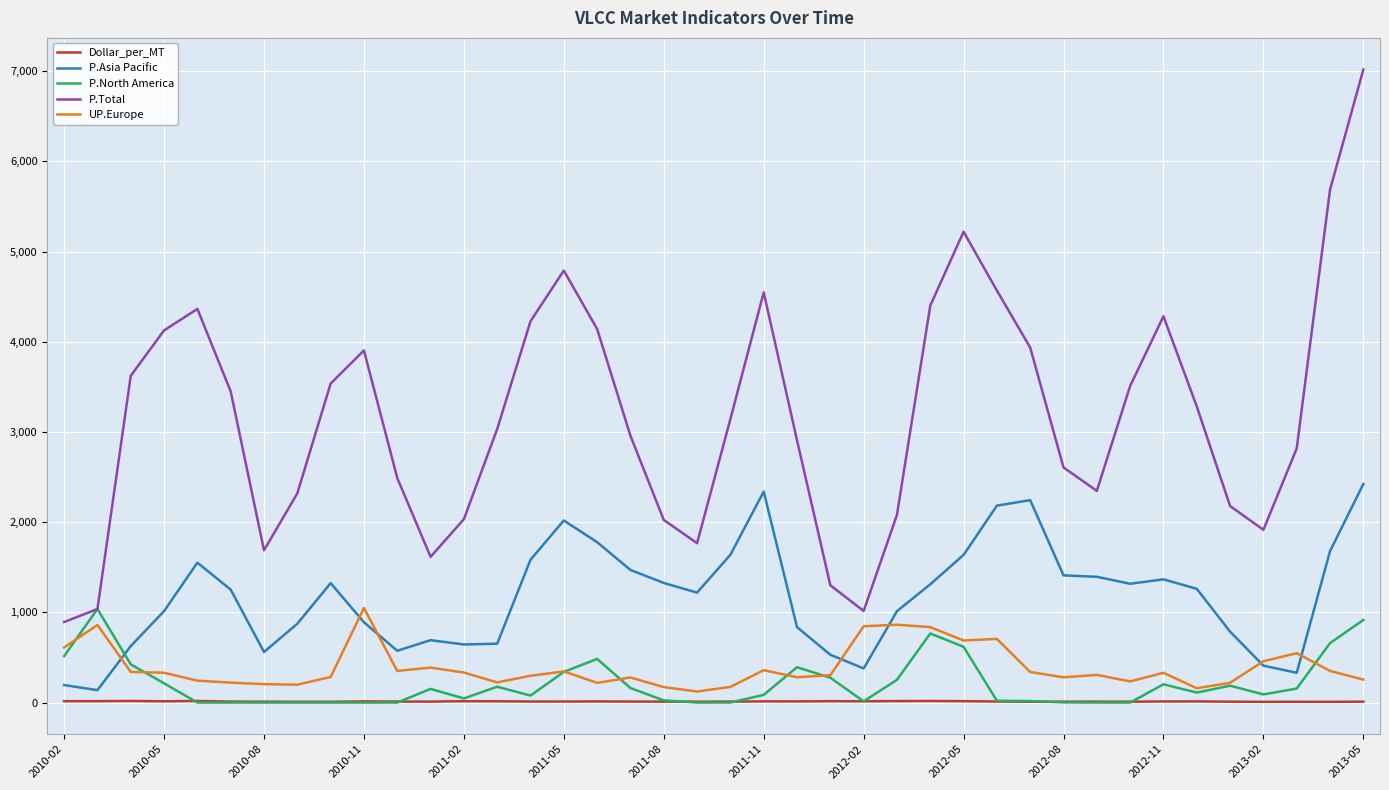

How many values in the P.Asia Pacific series exceed 1260?

20